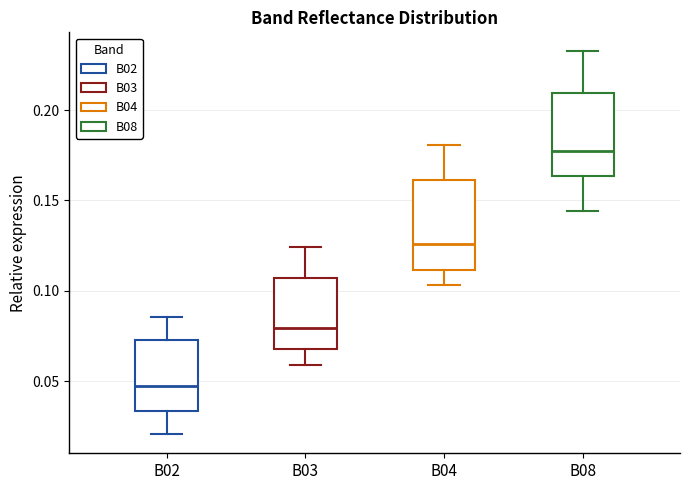

Which box's median line is the lowest?

B02